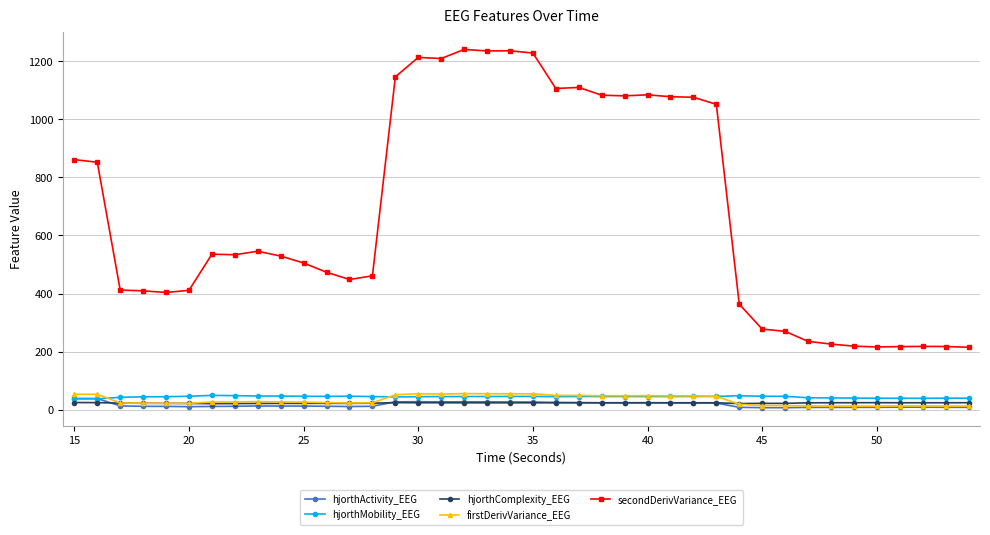

What is the maximum value shown in the chart?

1240.8